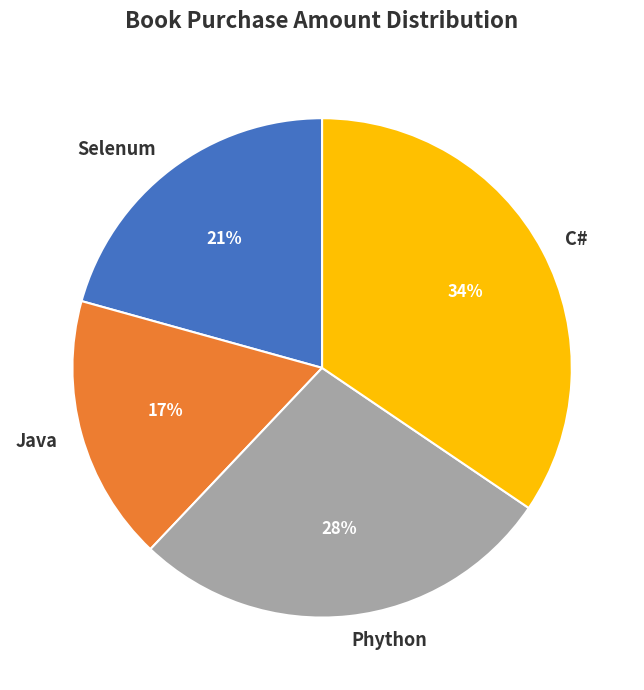

Do C# and Java together represent more than half of the pie?

Yes